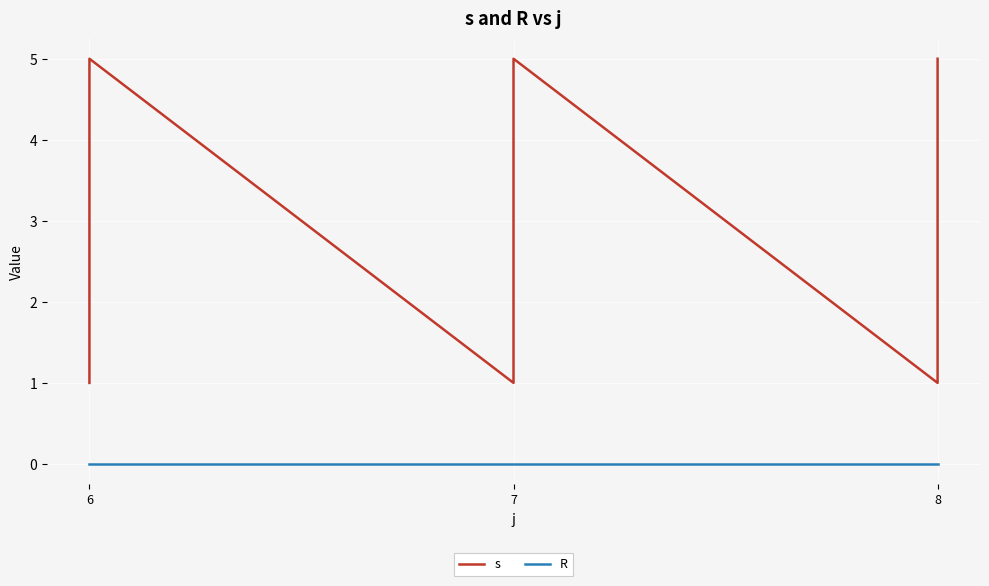

At how many categories does at least one series exceed 1?

12